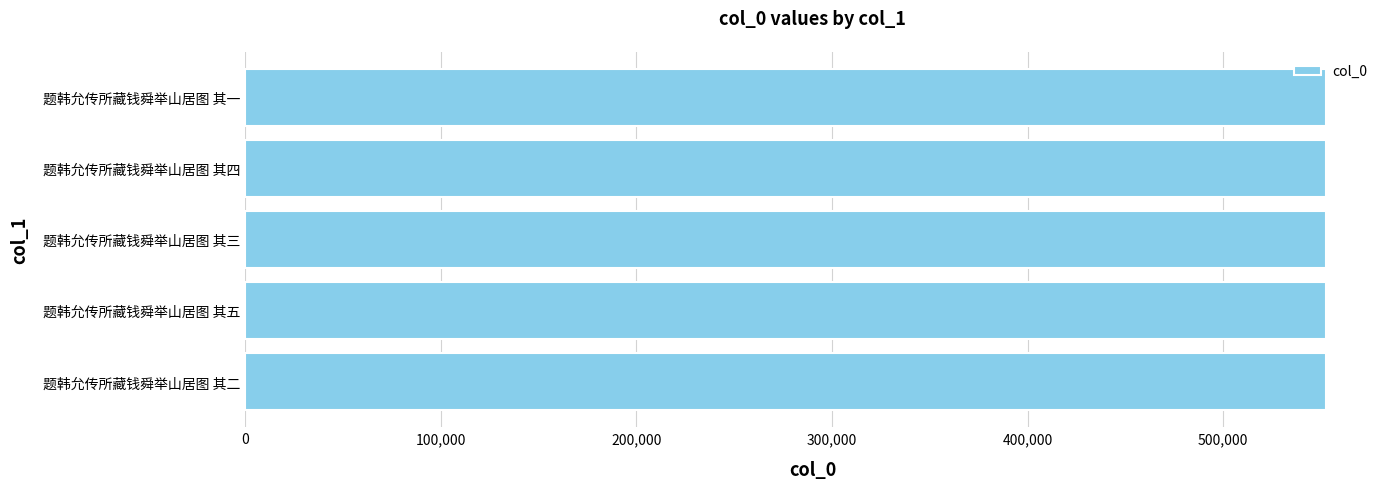

What is the minimum value shown in the chart?

552489